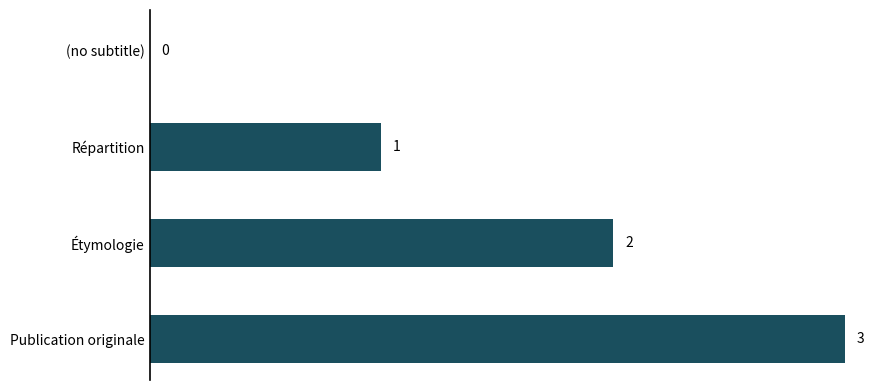

What is the sum of the values at Publication originale and Répartition?

4